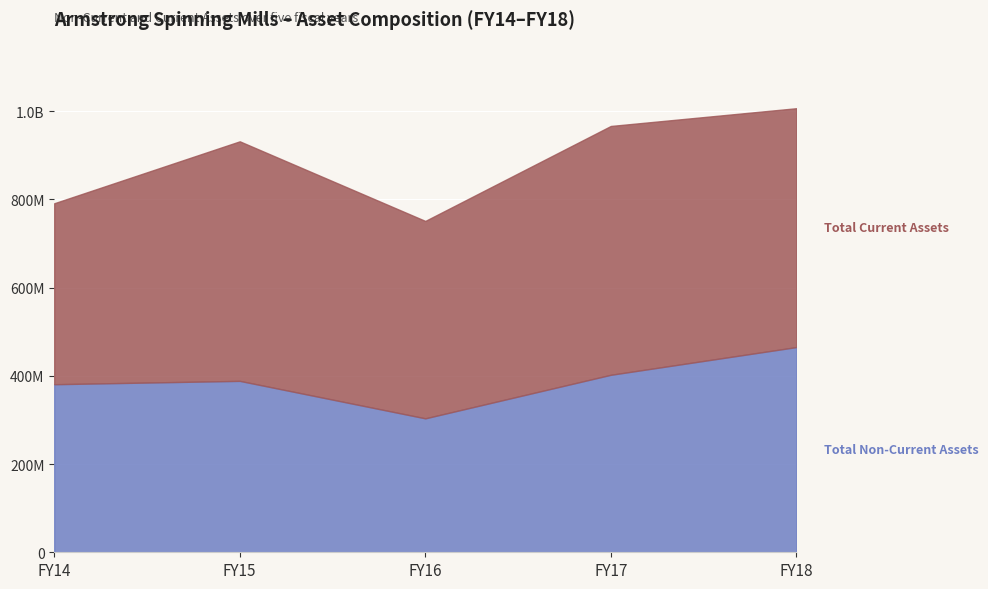

Reading right to left, extract all data points from this chart.

465030072.0	402231476.0	303546229.0	388462473.6	380865496.8